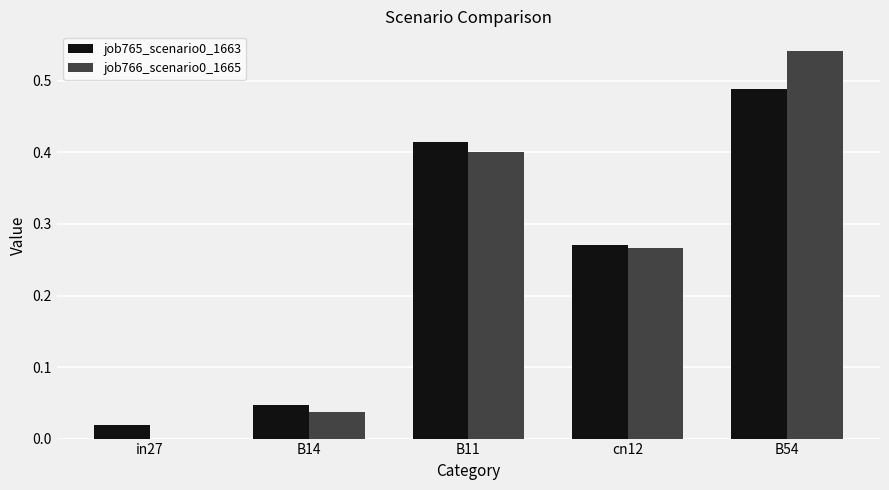

Which category has the highest value in the job766_scenario0_1665 series?

B54